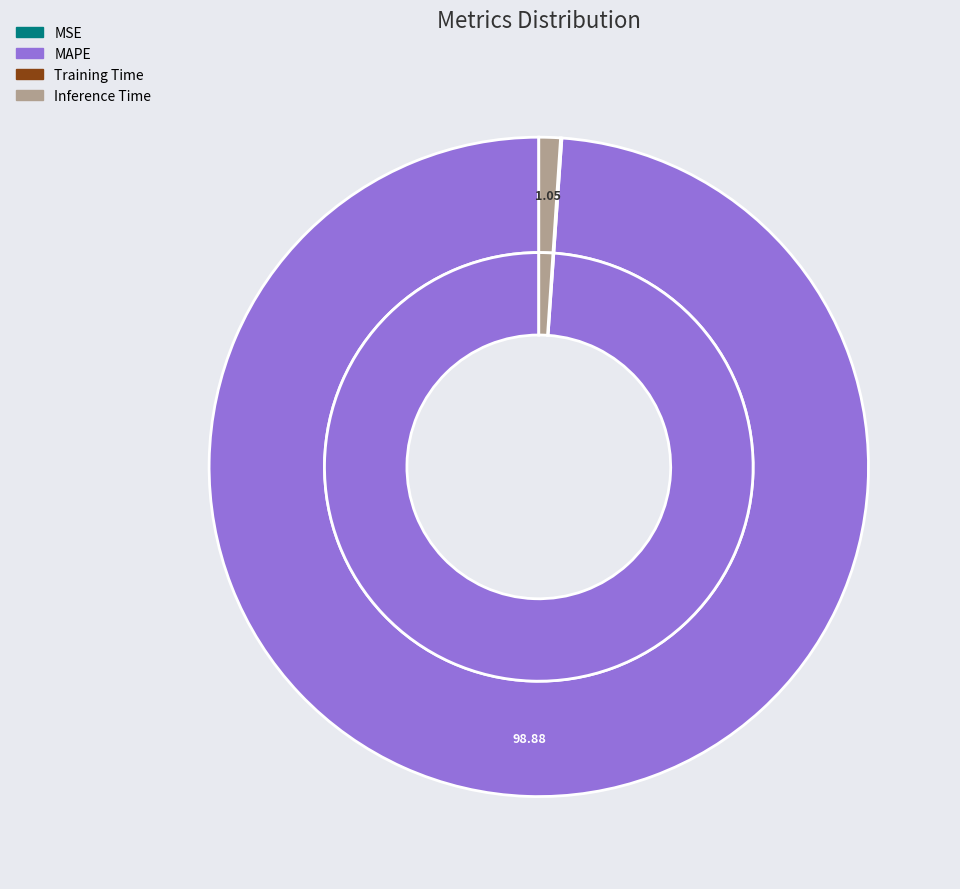

Which slice is the largest?

MAPE